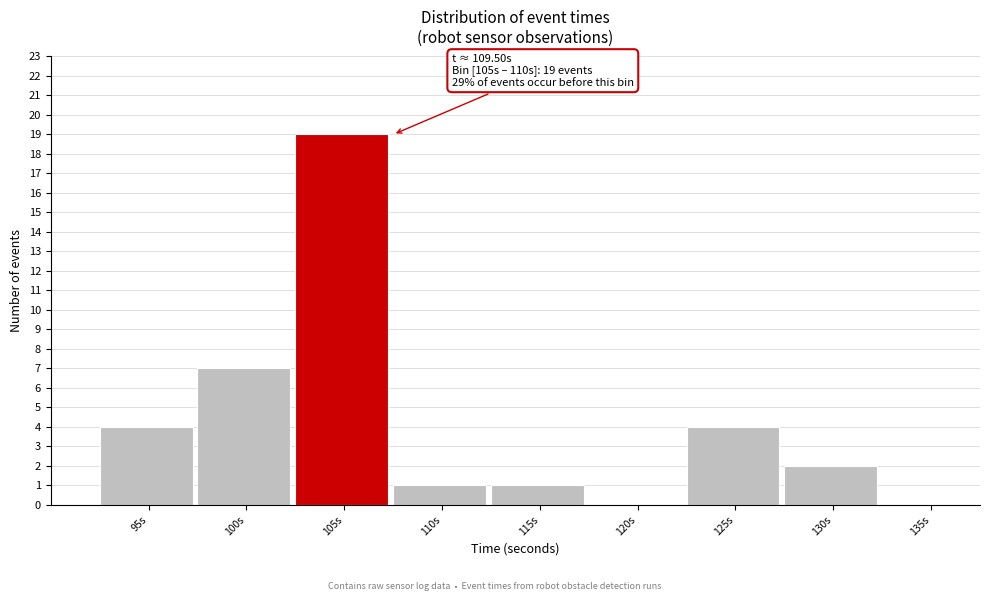

Reading left to right, what are all the values shown in this chart?

95s=4	100s=7	105s=19	110s=1	115s=1	120s=0	125s=4	130s=2	135s=0